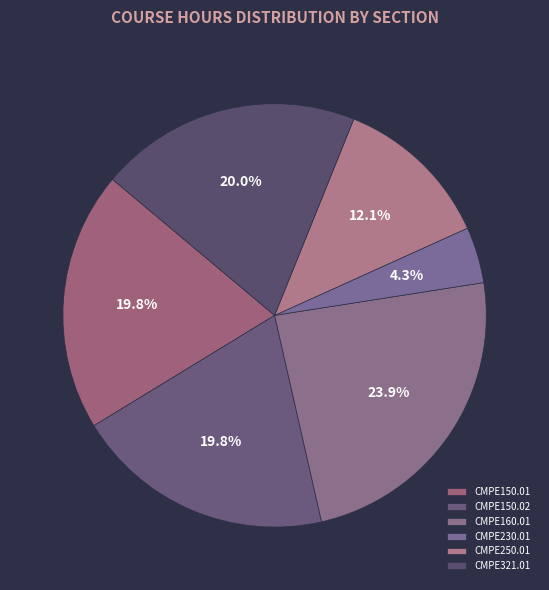

What percentage do CMPE150.02 and CMPE150.01 together represent?

39.7%